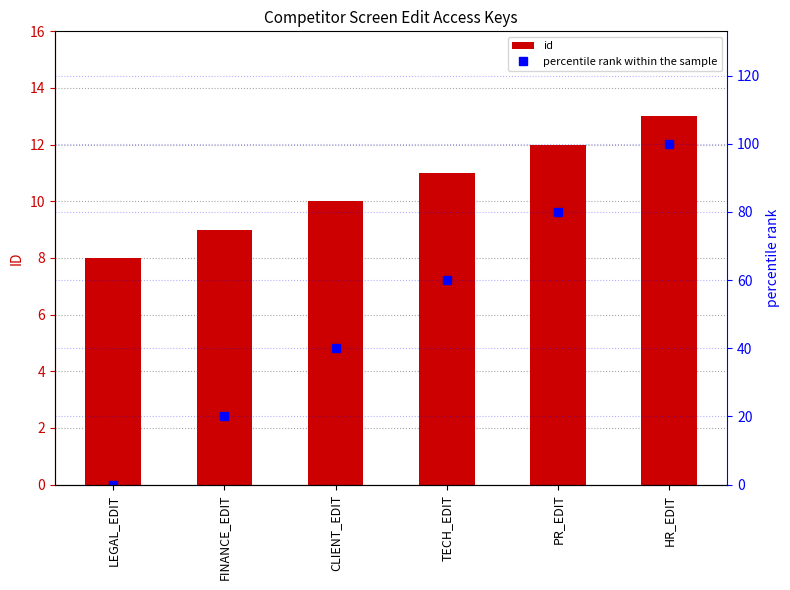

The value of id at HR_EDIT is 7. True or false?

False